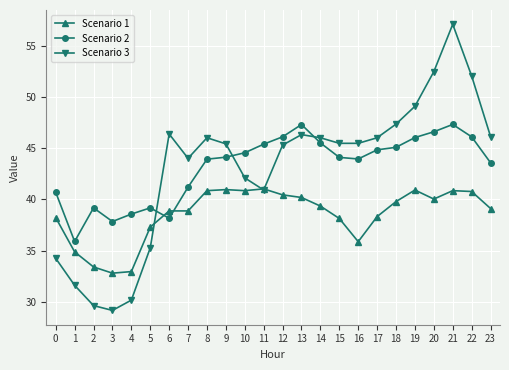

Which series has the widest spread of values?

Scenario 3